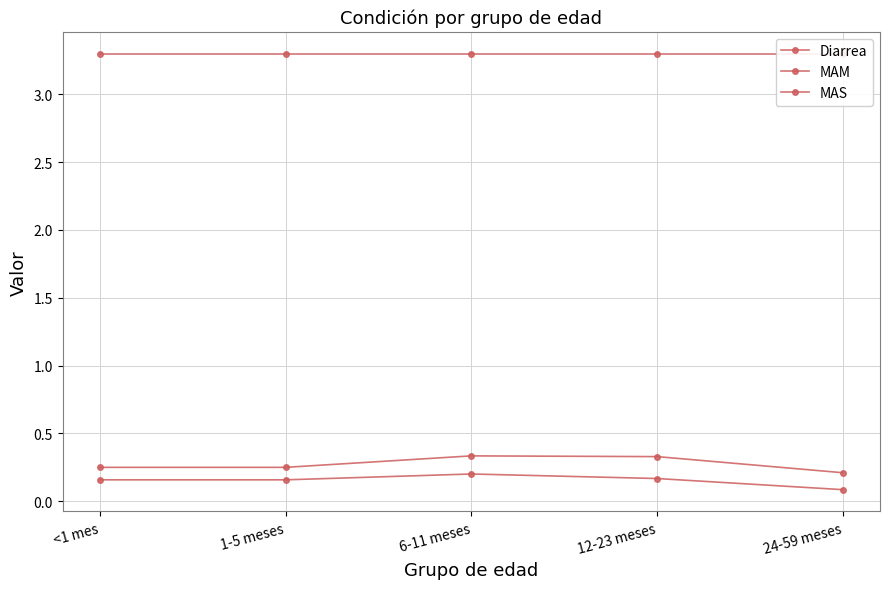

Reading left to right, list all the values displayed in this chart.

Diarrea: 3.3	3.3	3.3	3.3	3.3
MAM: 0.2	0.2	0.3	0.3	0.2
MAS: 0.2	0.2	0.2	0.2	0.1